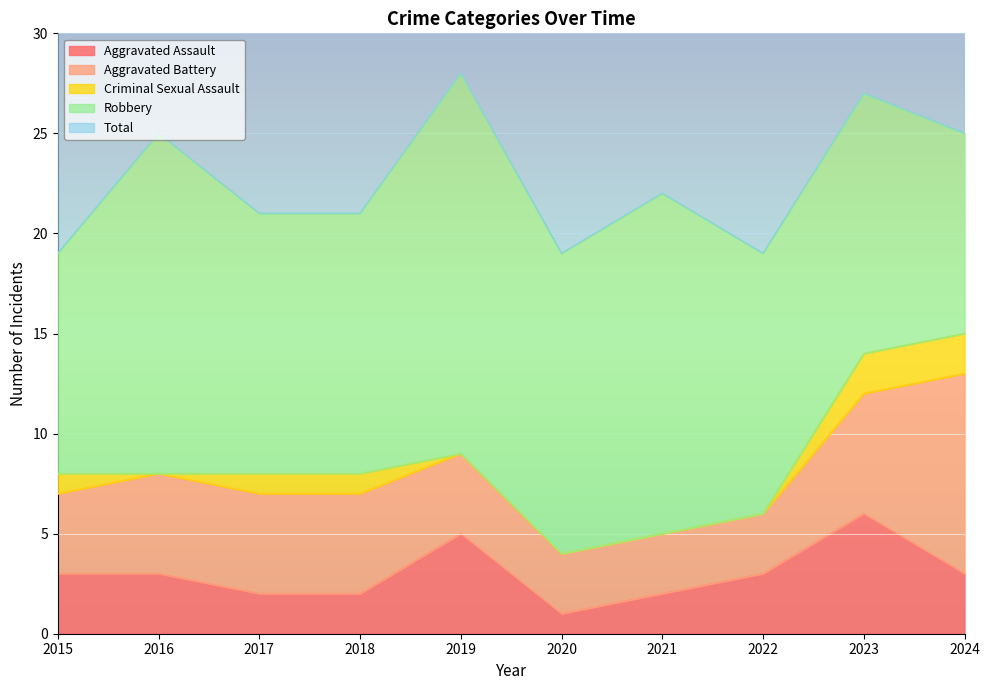

How many data points in Criminal Sexual Assault are above 1?

2